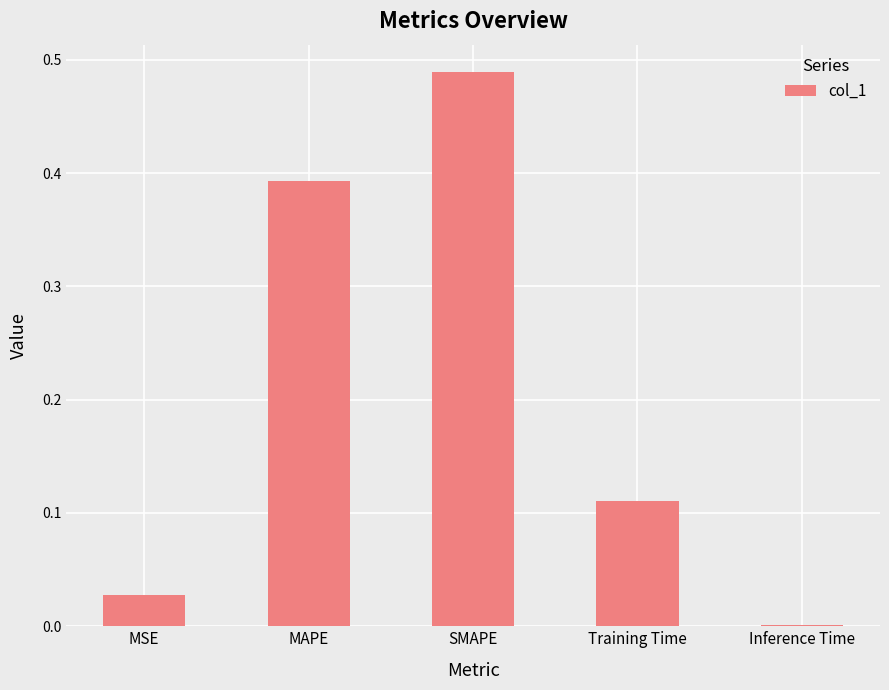

What is the sum of all values?

1.0